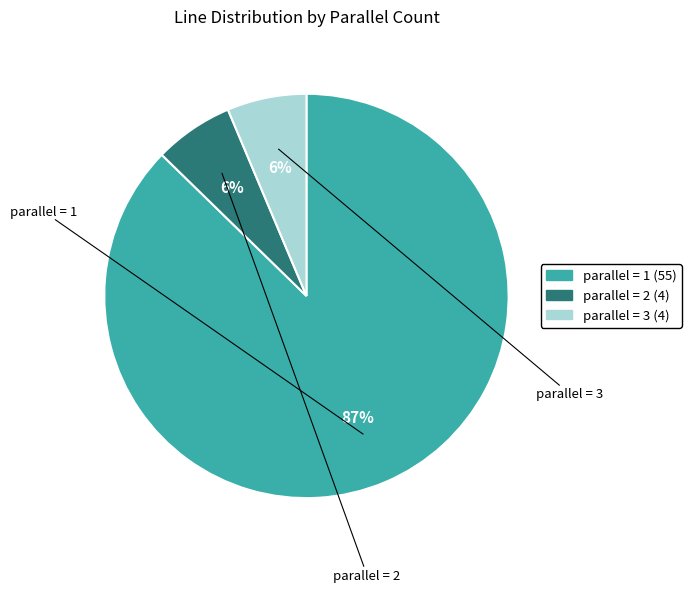

Which slice is the smallest?

2